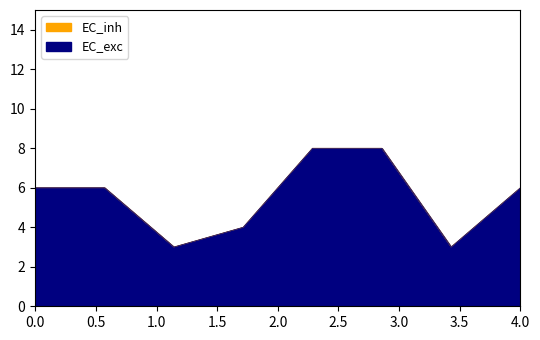

How many lines are shown in the chart?

2